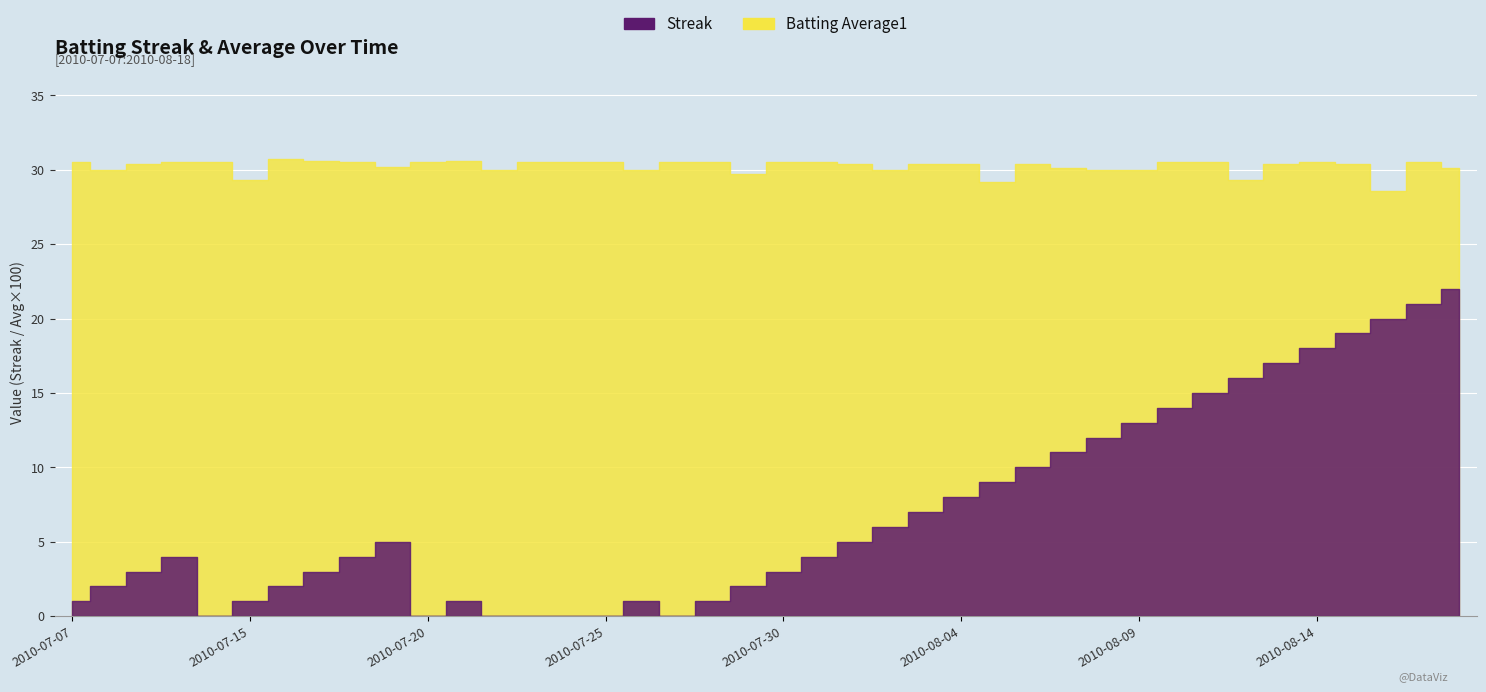

Between 2010-08-08 and 2010-07-10, which is larger?

2010-08-08